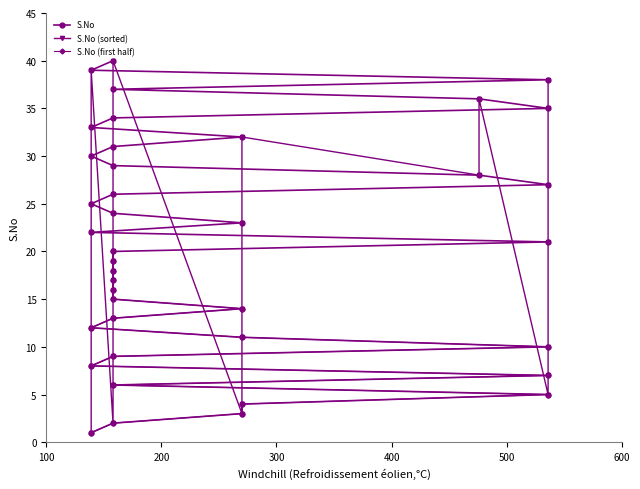

Which label corresponds to the largest value in the chart?

158